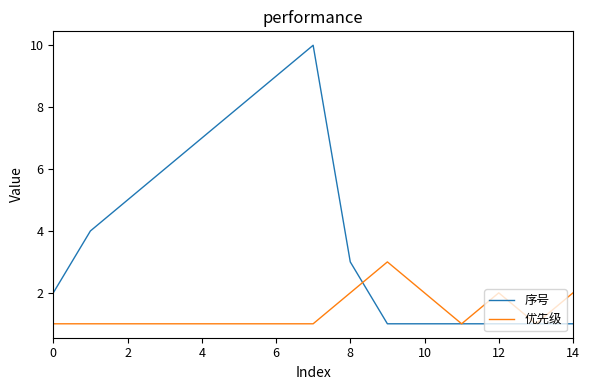

Which series has the largest total across all categories?

序号